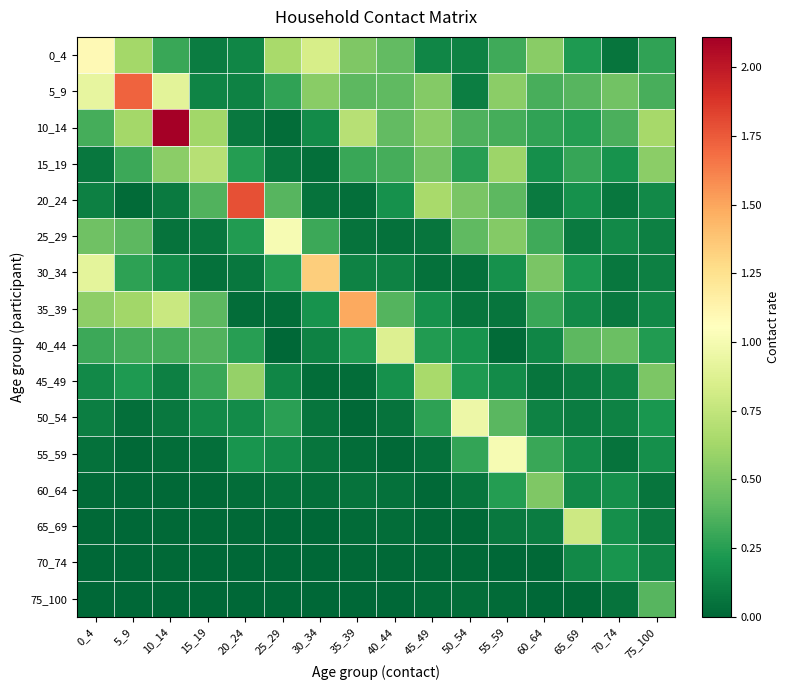

Between 40_44 and 50_54, which series saw the biggest shift?

50_54